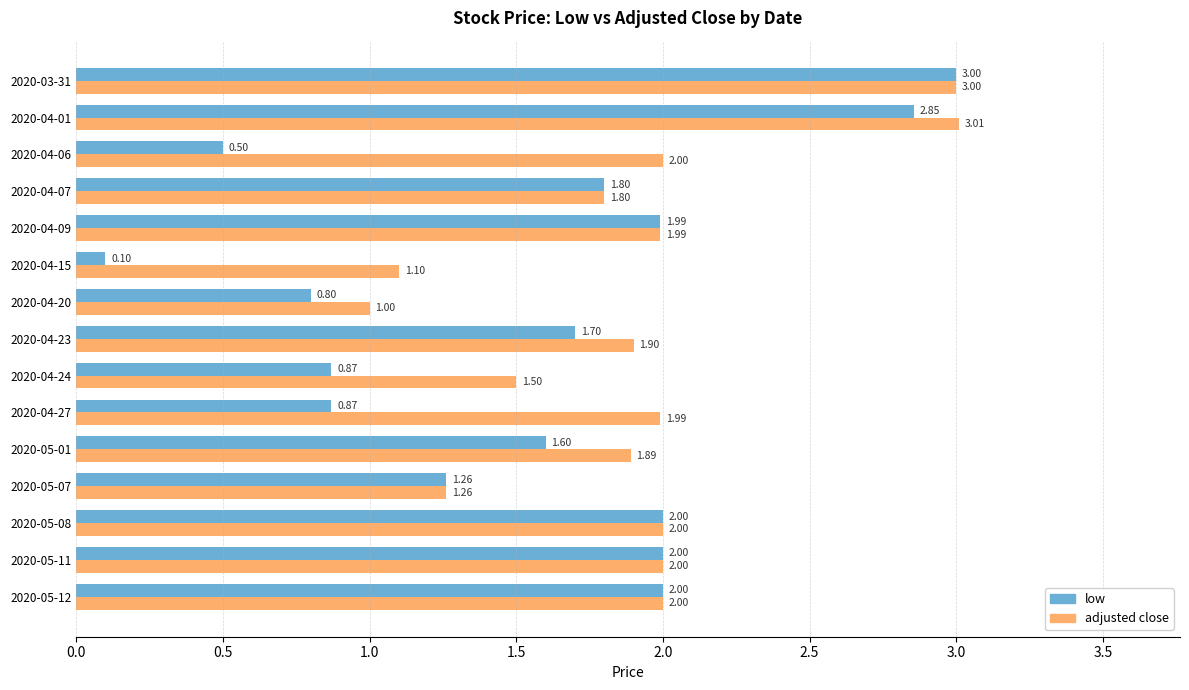

List the series in order of their overall mean, lowest first.

low, adjusted close